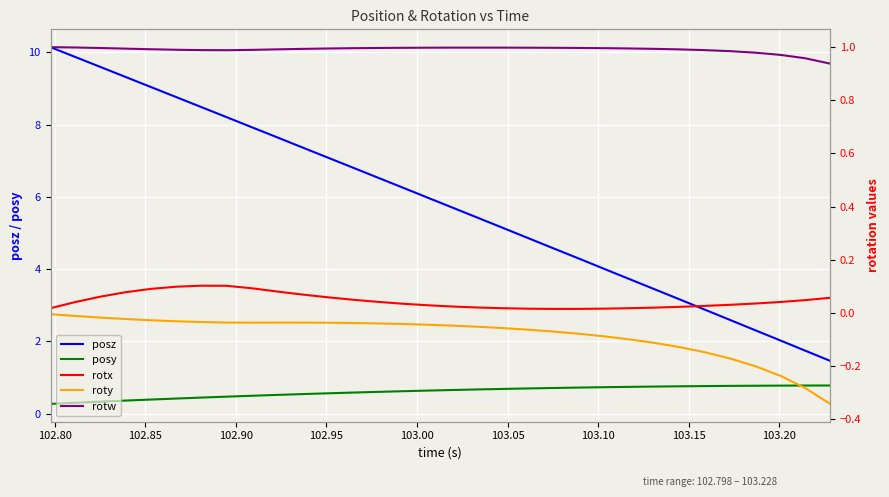

True or false: posy and posz cross at least once.

False